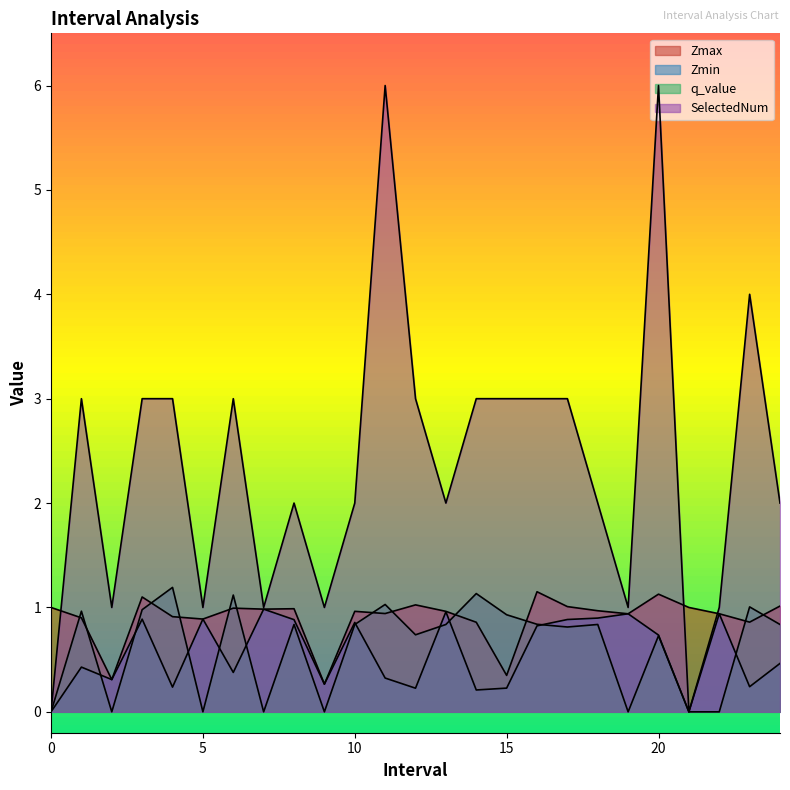

What is the sum of the SelectedNum values at 11 and 2?

7.0